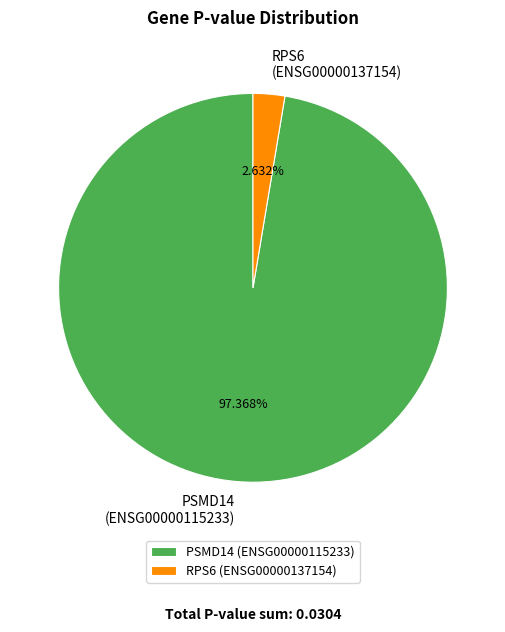

Which has a higher value, PSMD14 (ENSG00000115233) or RPS6 (ENSG00000137154)?

PSMD14 (ENSG00000115233)